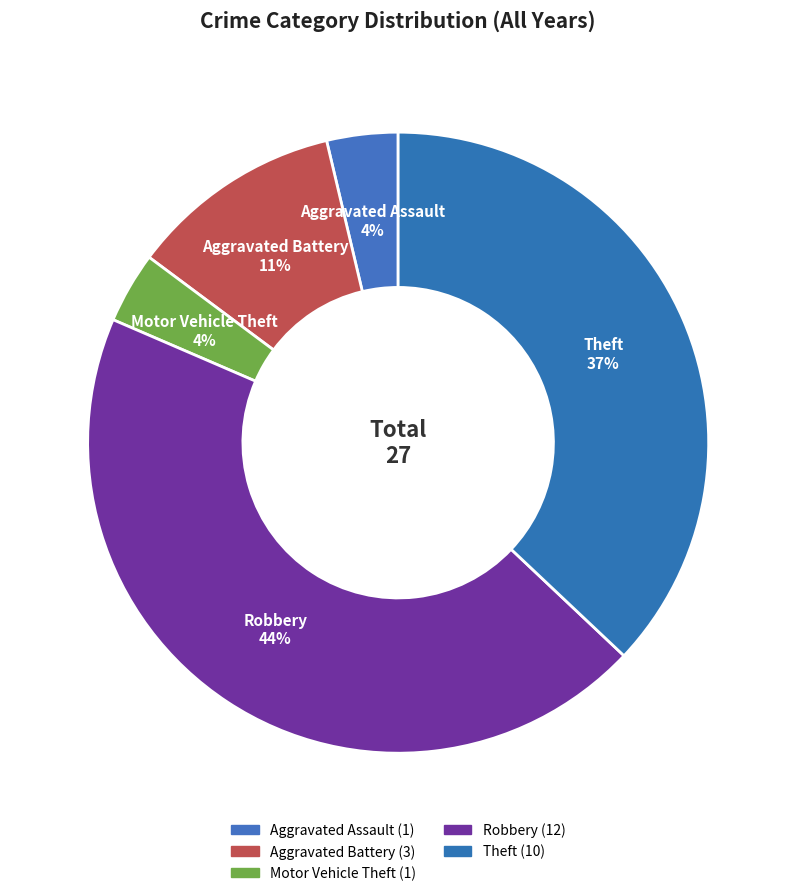

How many slices are in this pie chart?

5